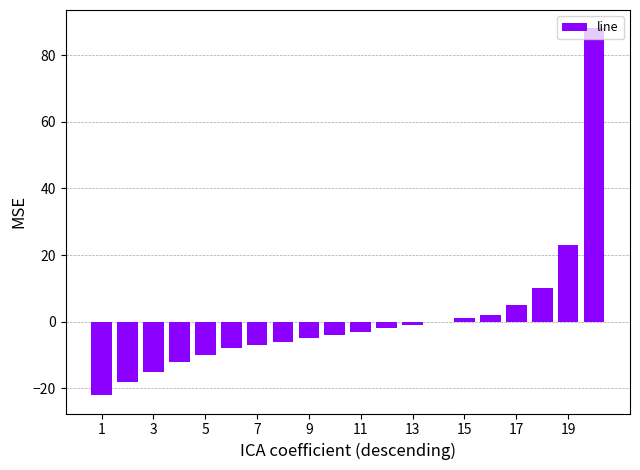

What is the greatest value displayed?

88